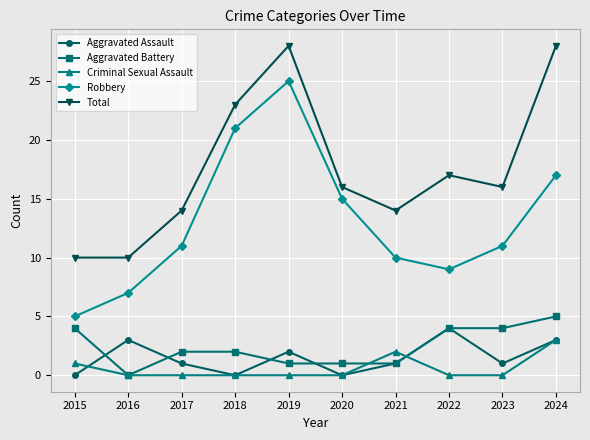

Where is the first local minimum for Aggravated Battery?

2016